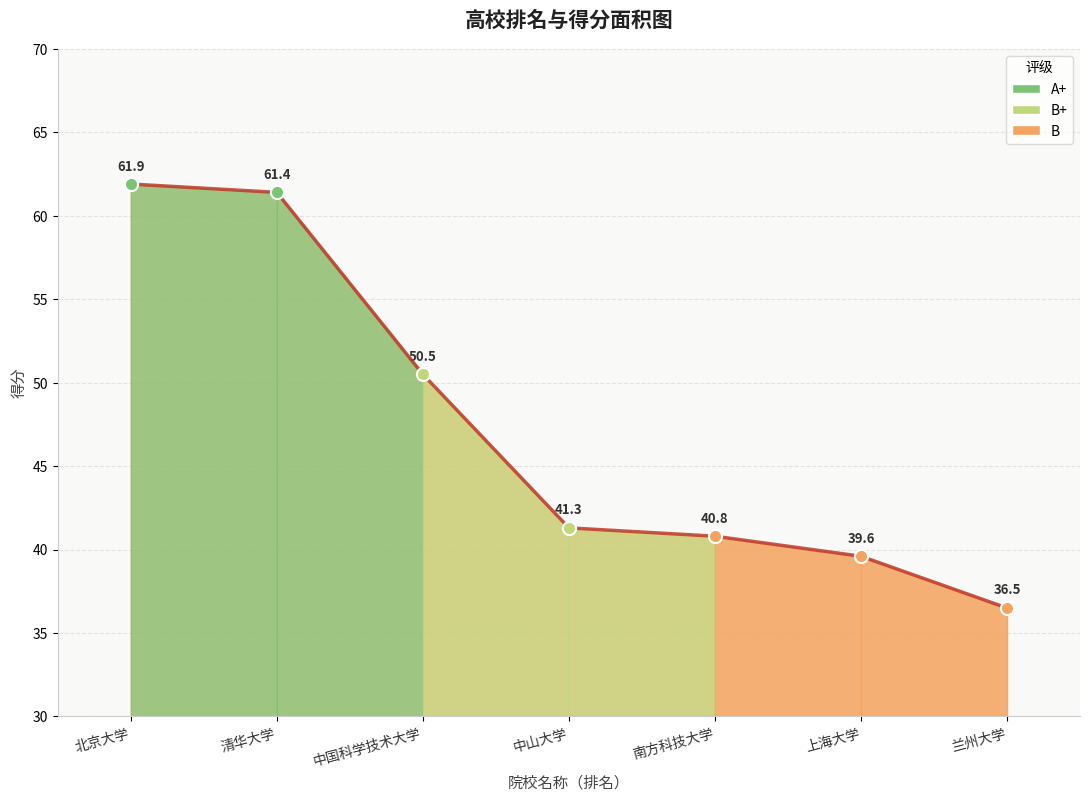

Approximately how many times larger is the value at 上海大学 compared to 中国科学技术大学?

0.8